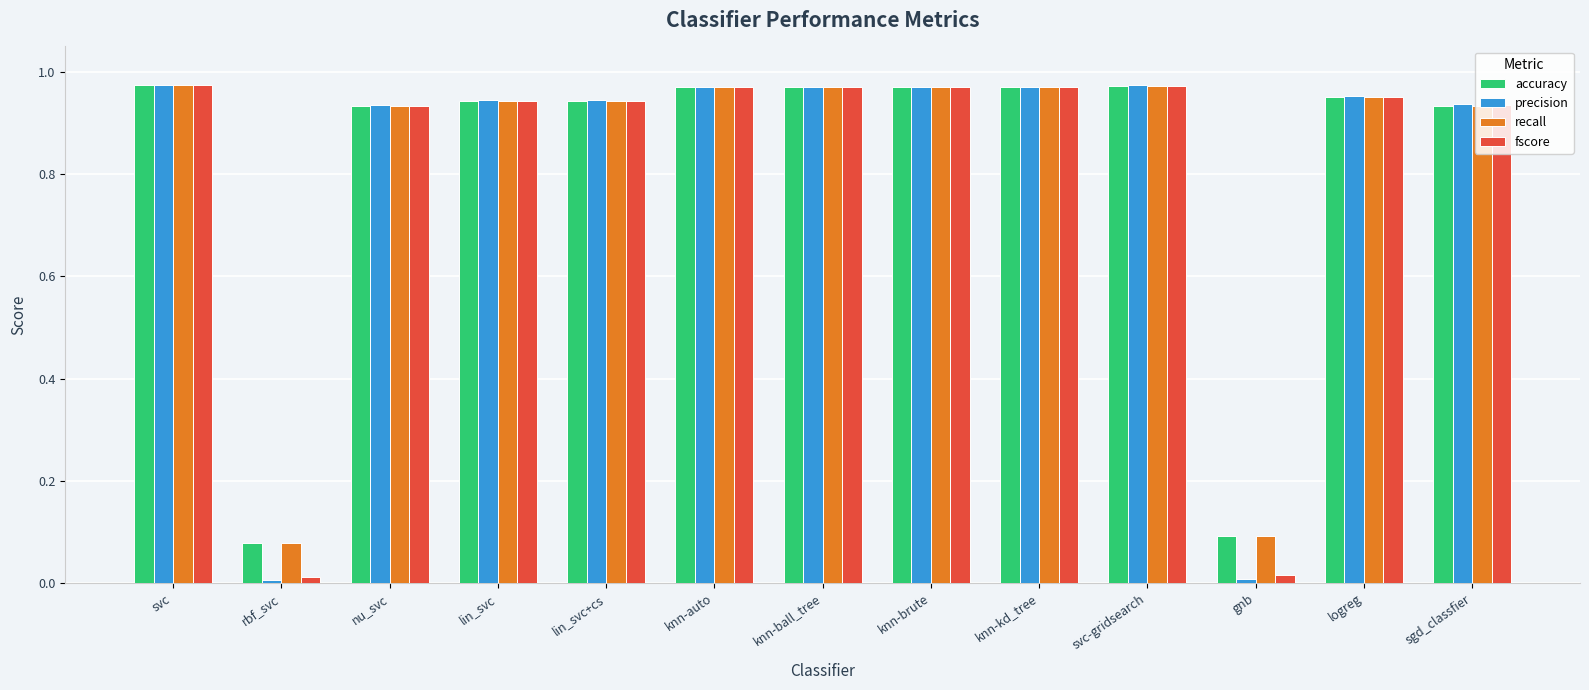

Does the chart contain any negative values?

No